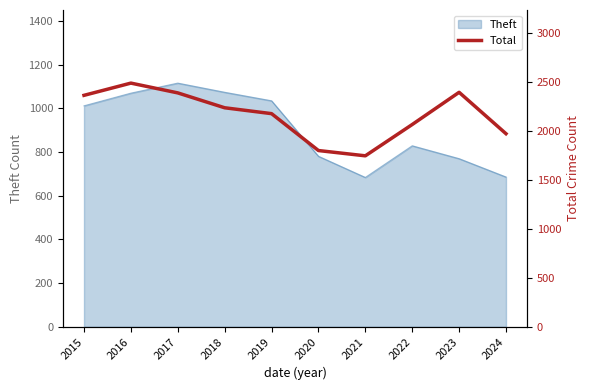

How many lines are shown in the chart?

1